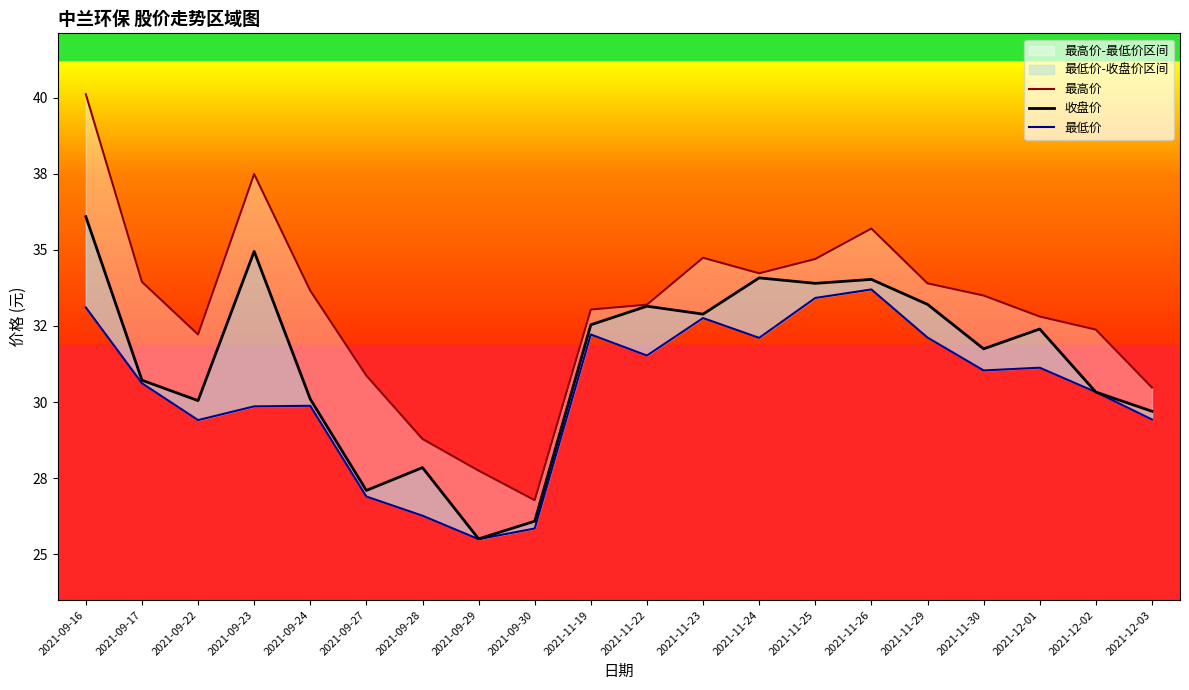

What is the approximate value of 收盘价 at 2021-09-30?

26.1